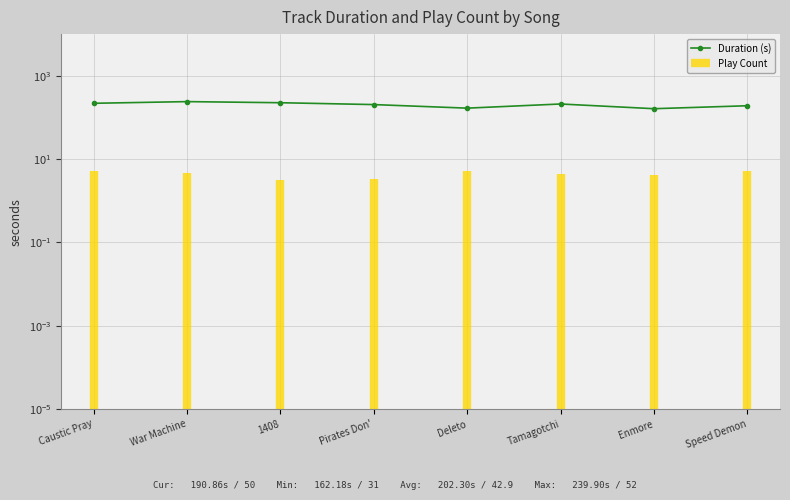

True or false: there are more than 0 points higher than both neighbors.

True